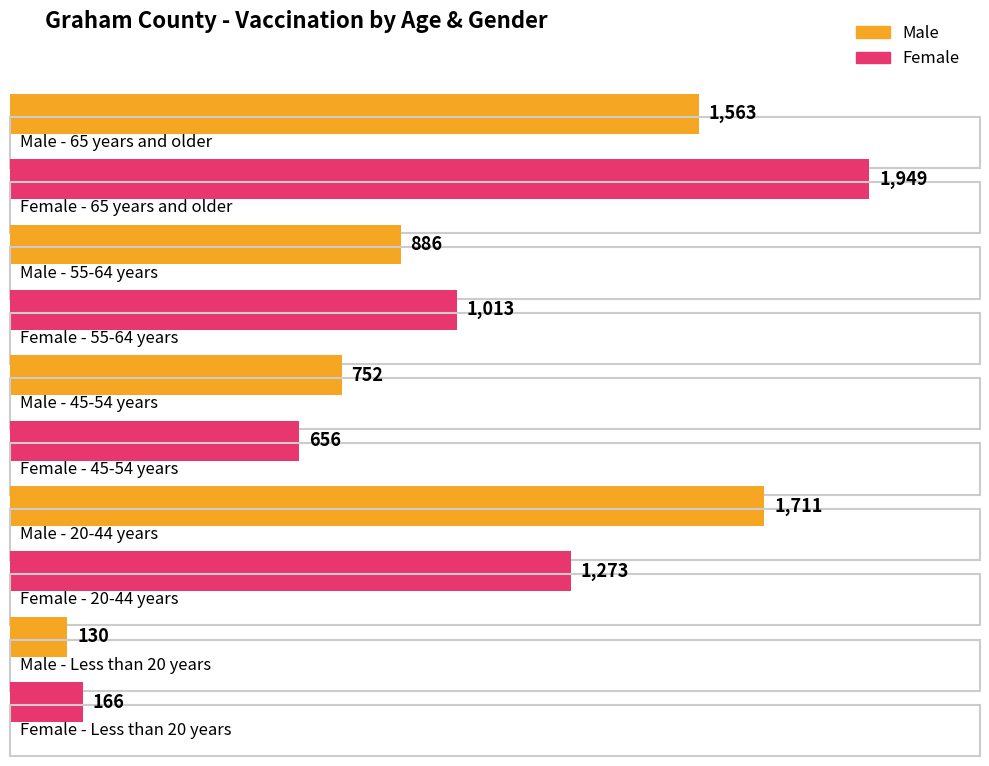

Which series changed the most between 45-54 years and Less than 20 years?

Male